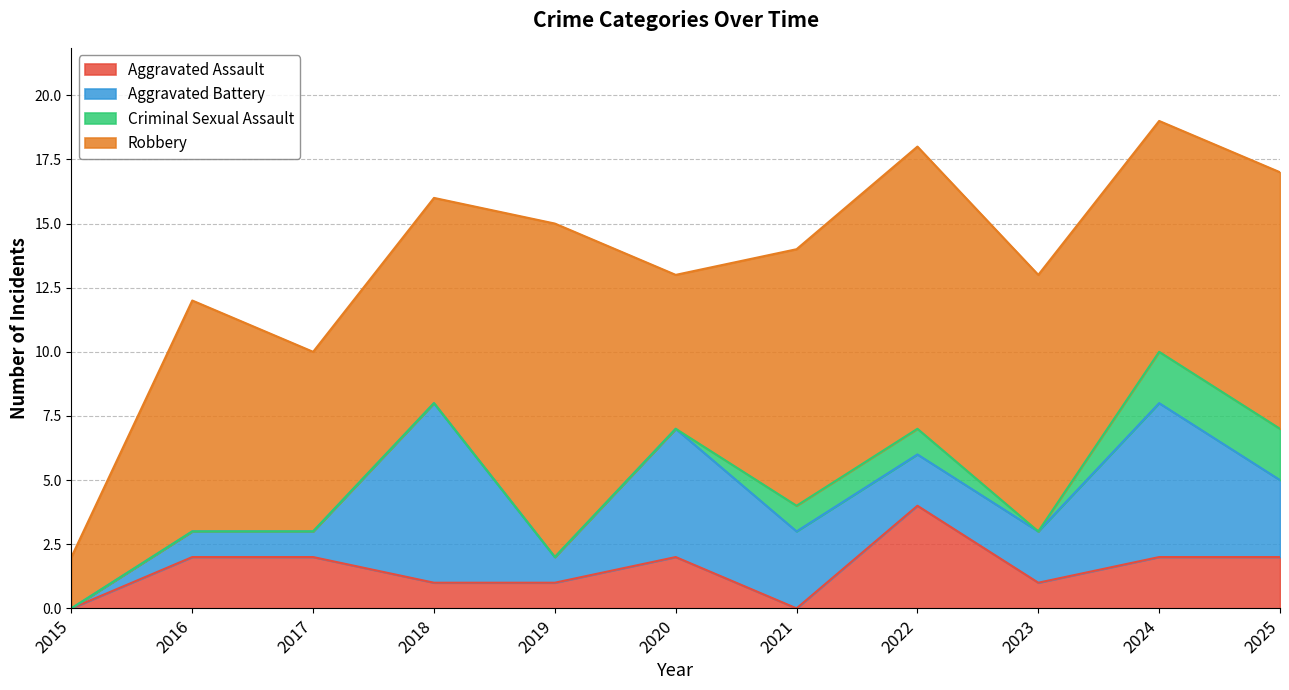

What are all the series names shown in the legend?

Aggravated Assault, Aggravated Battery, Criminal Sexual Assault, Robbery